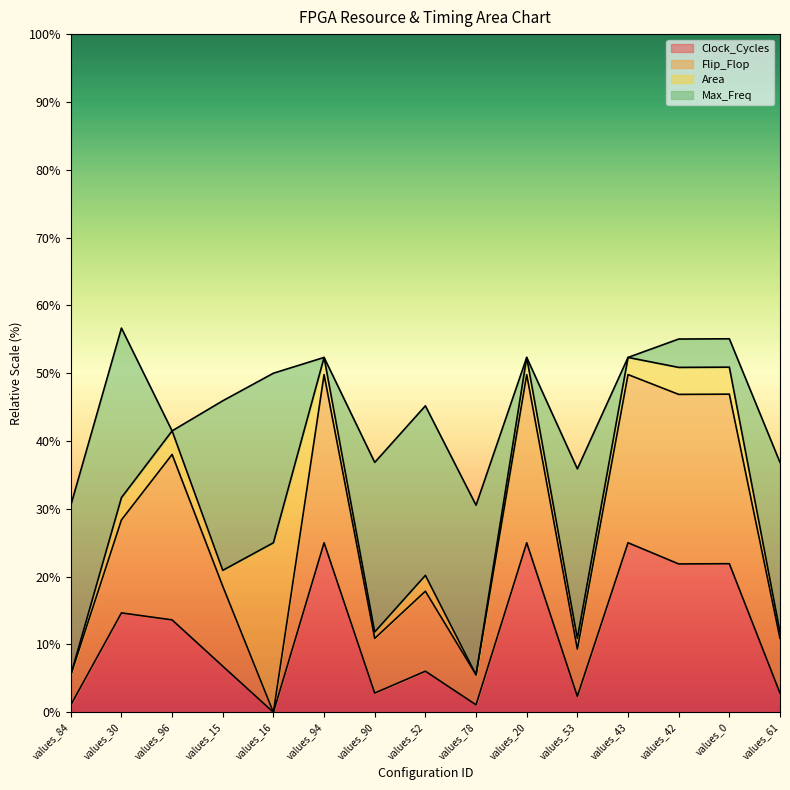

Read the Clock_Cycles value at values_84.

1.1